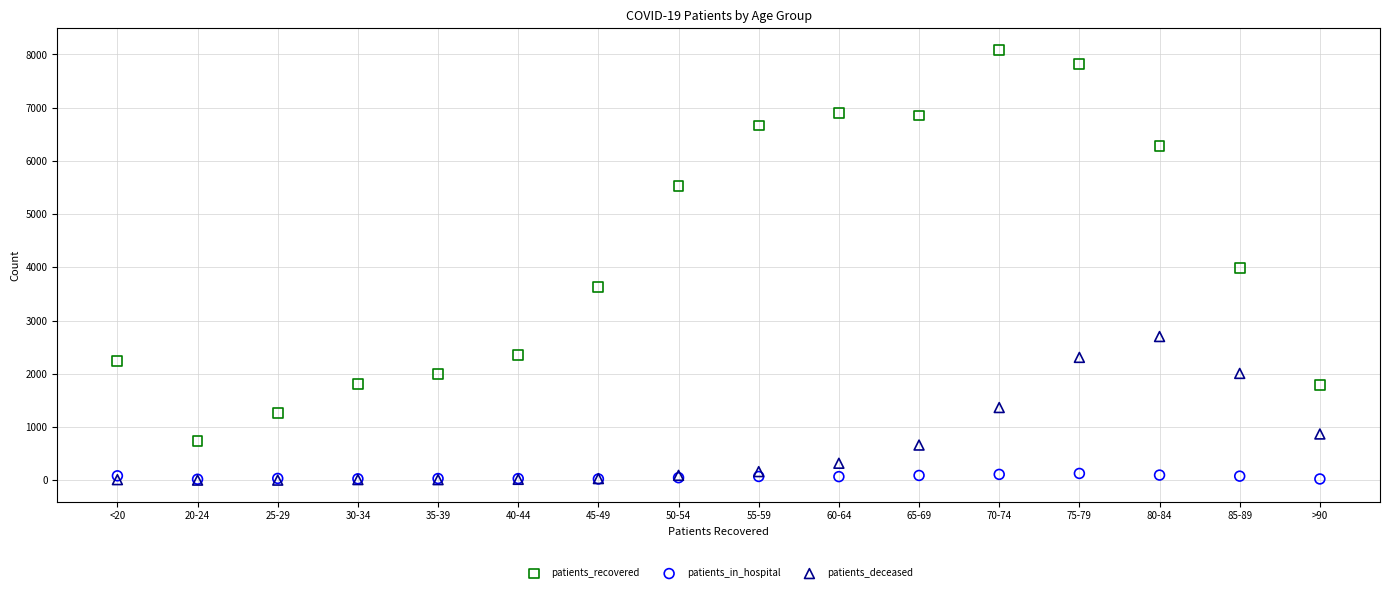

Which series reaches the maximum Y coordinate?

patients_recovered